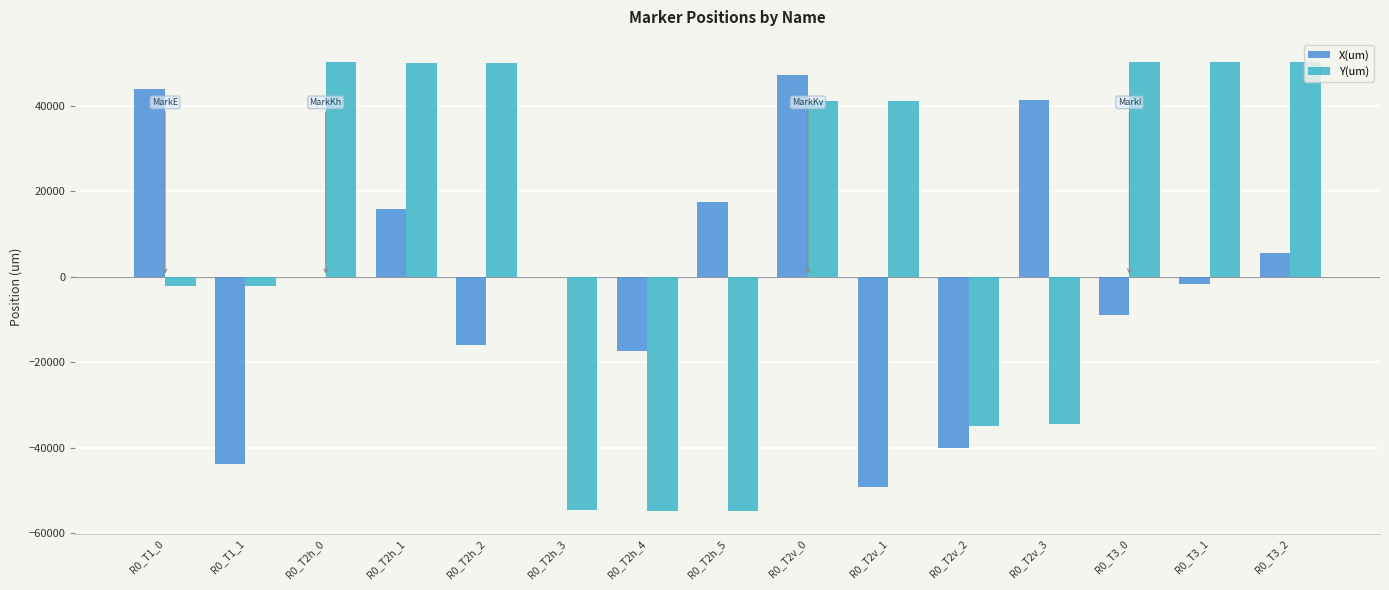

At which category is the sum across all series the highest?

R0_T2v_0